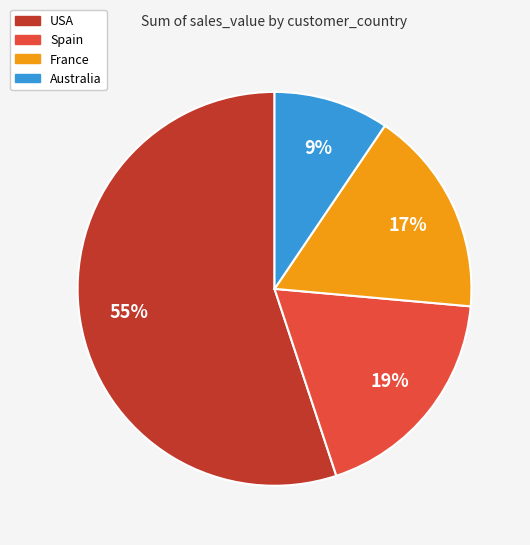

To the nearest percent, what is the difference between the largest and smallest slice percentages?

46%